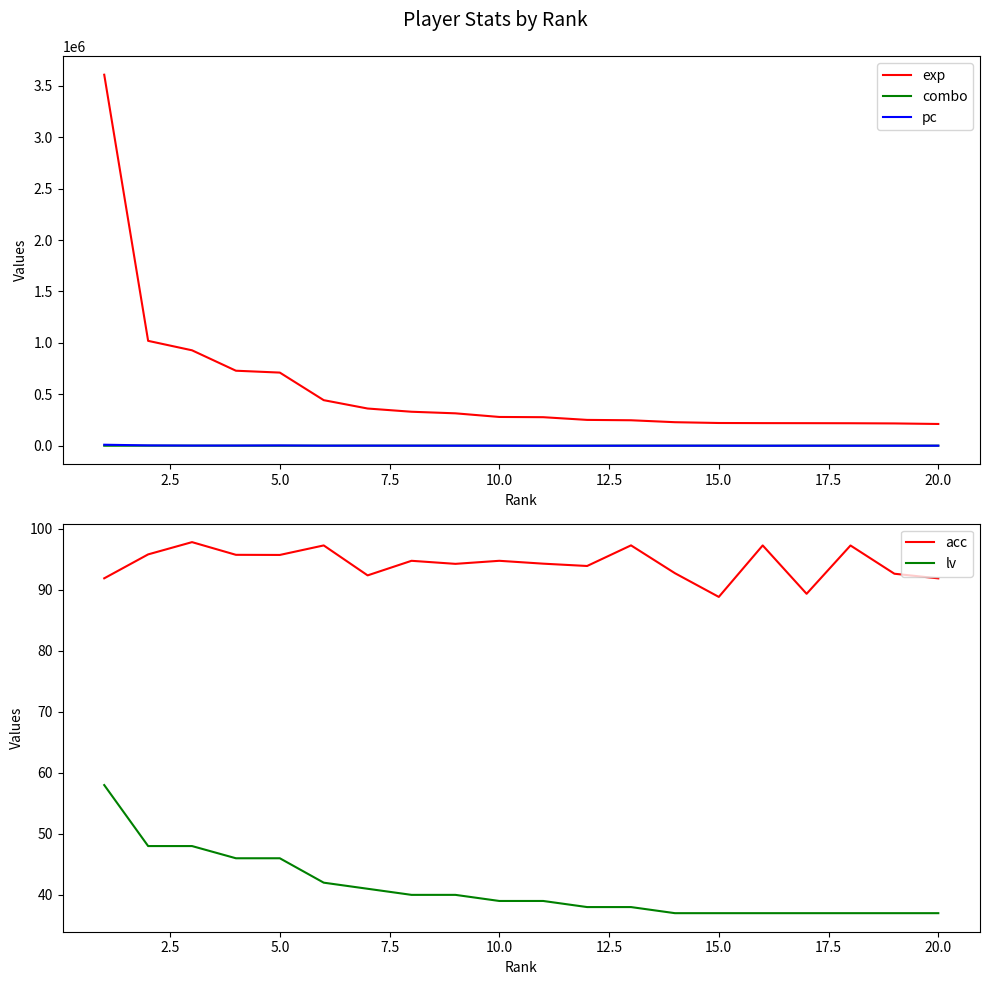

What is the minimum value shown in the chart?

37.0